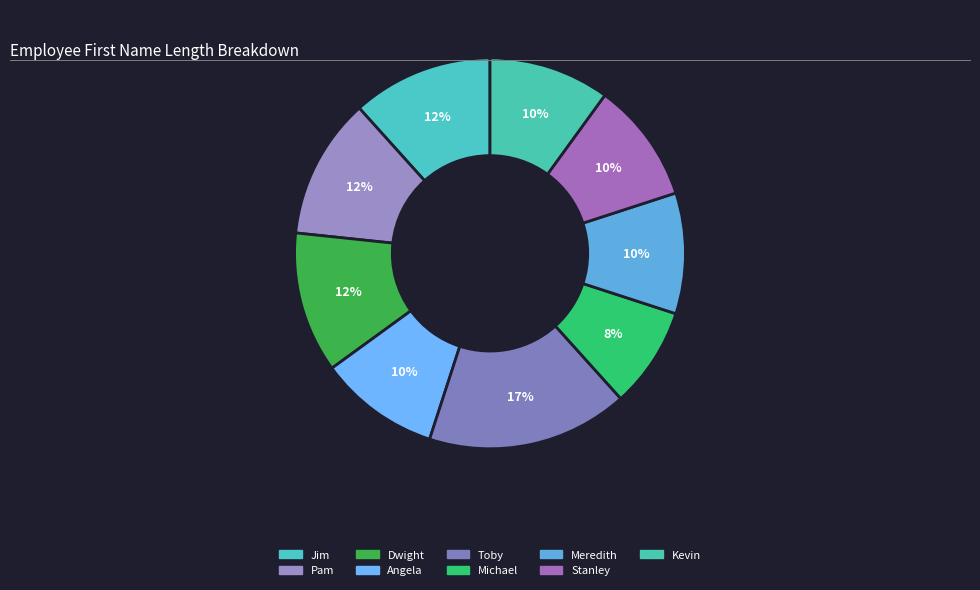

How many segments does this pie chart have?

9